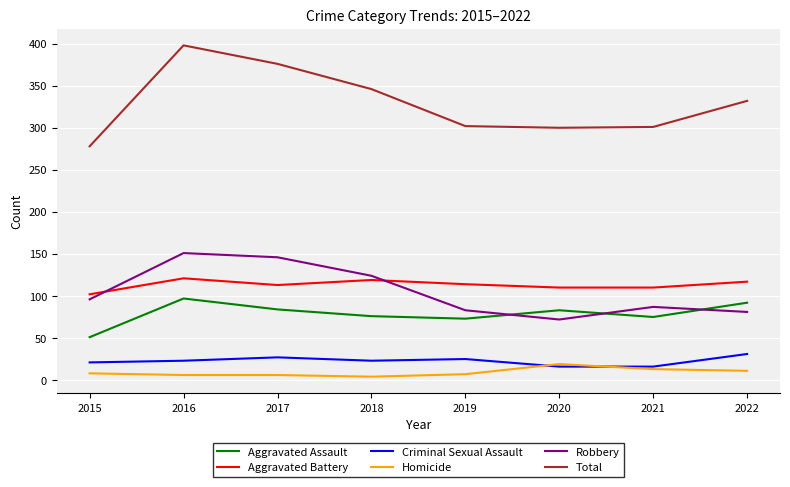

How many lines are shown in the chart?

6